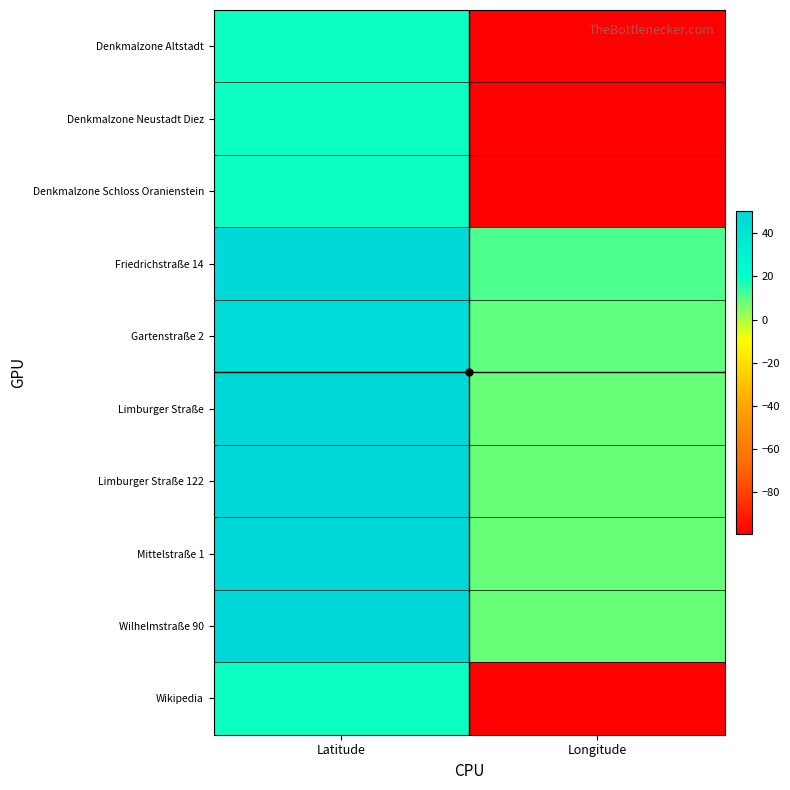

What is the greatest value displayed?

50.4